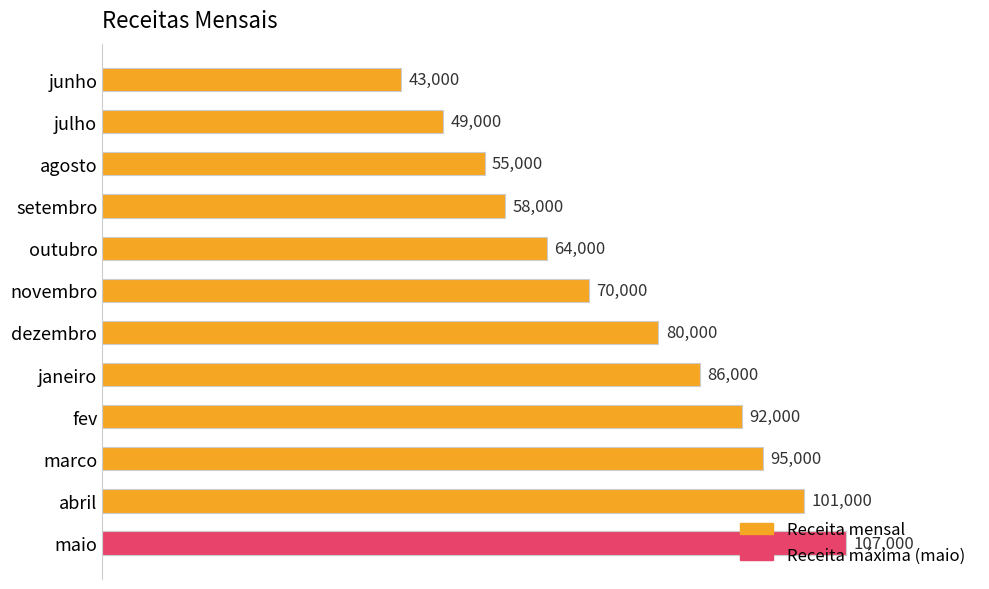

The chart shows a value of 102055 at setembro. True or false?

False